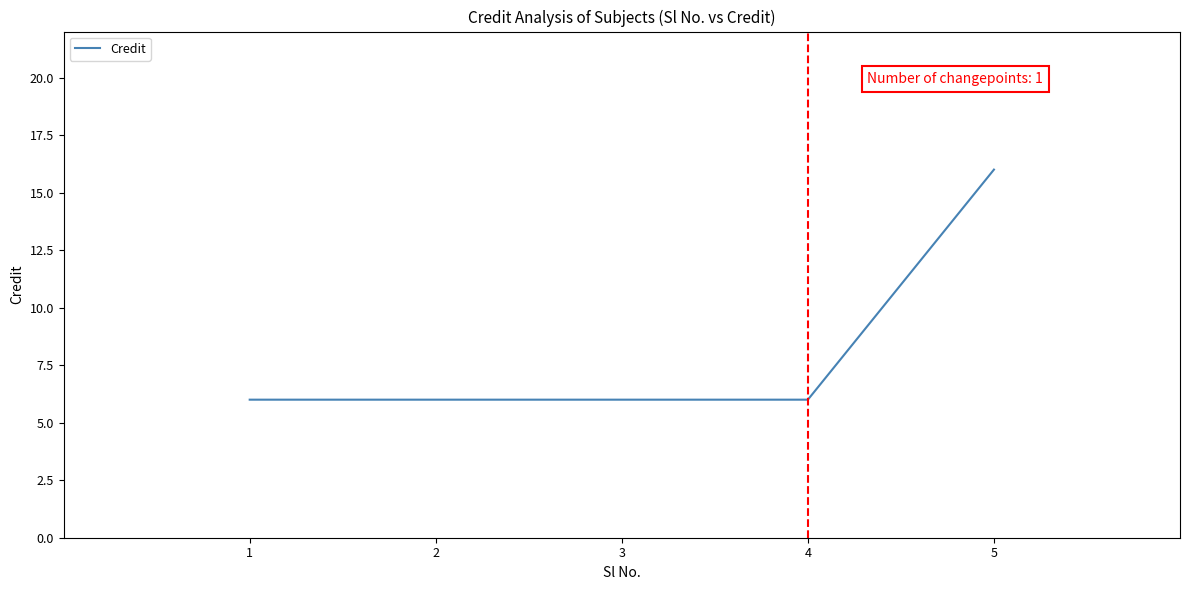

True or false: there are more than 1 points higher than both neighbors.

False